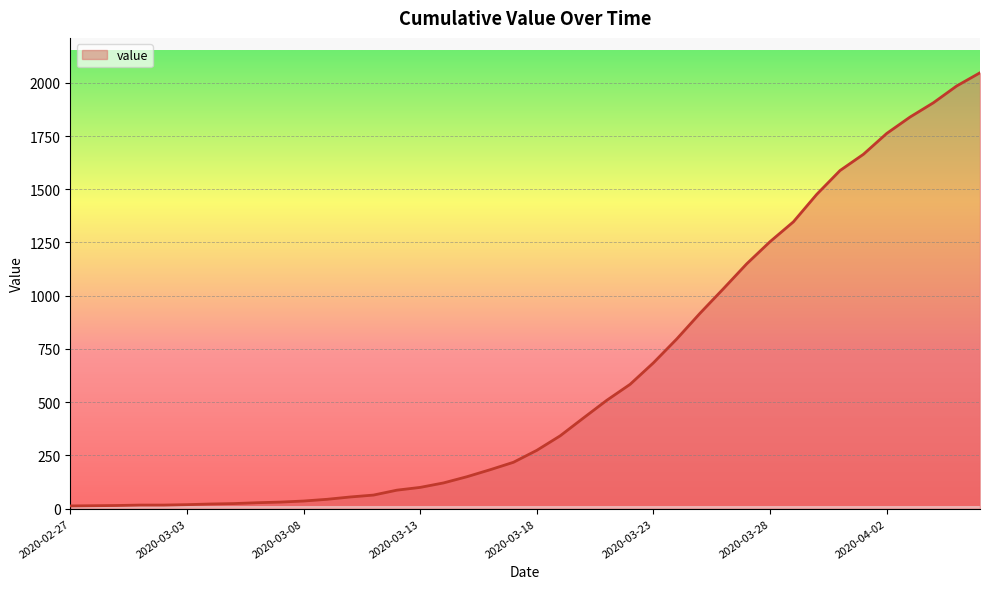

What is the difference between the maximum and minimum values?

2034